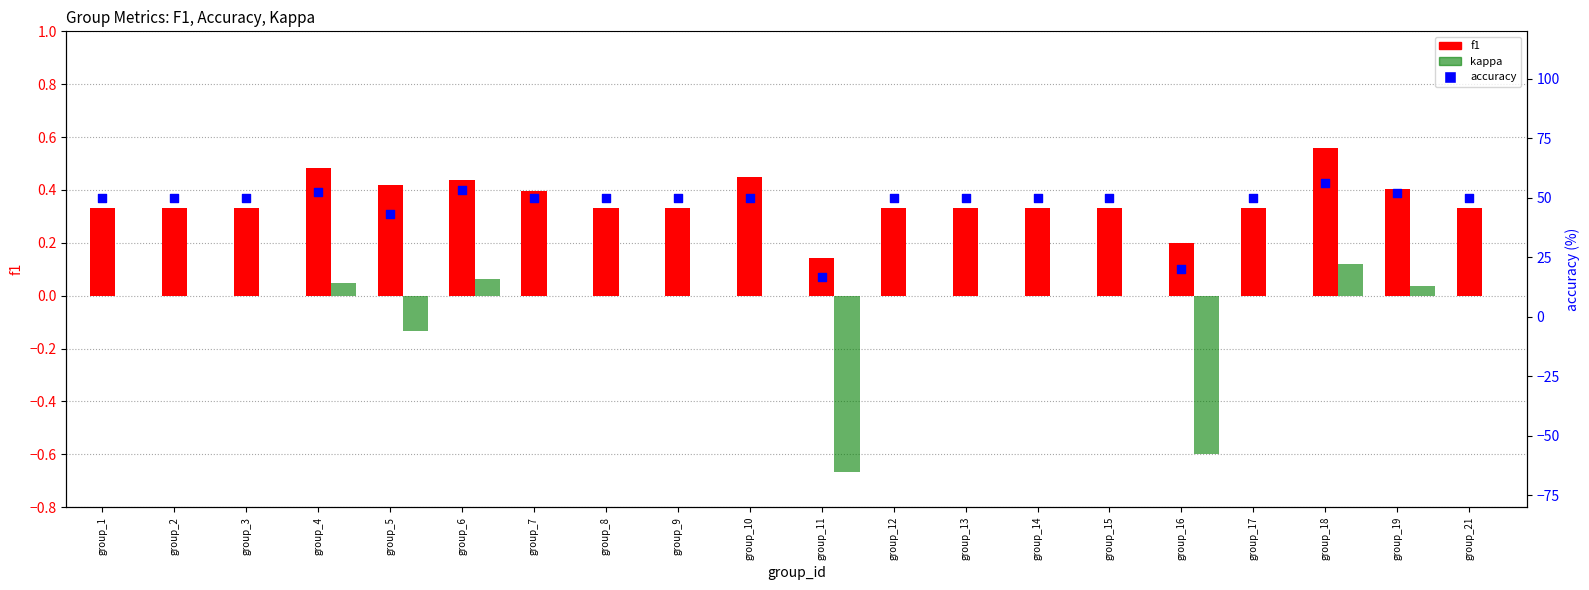

At which category is the sum across all series the highest?

group_18